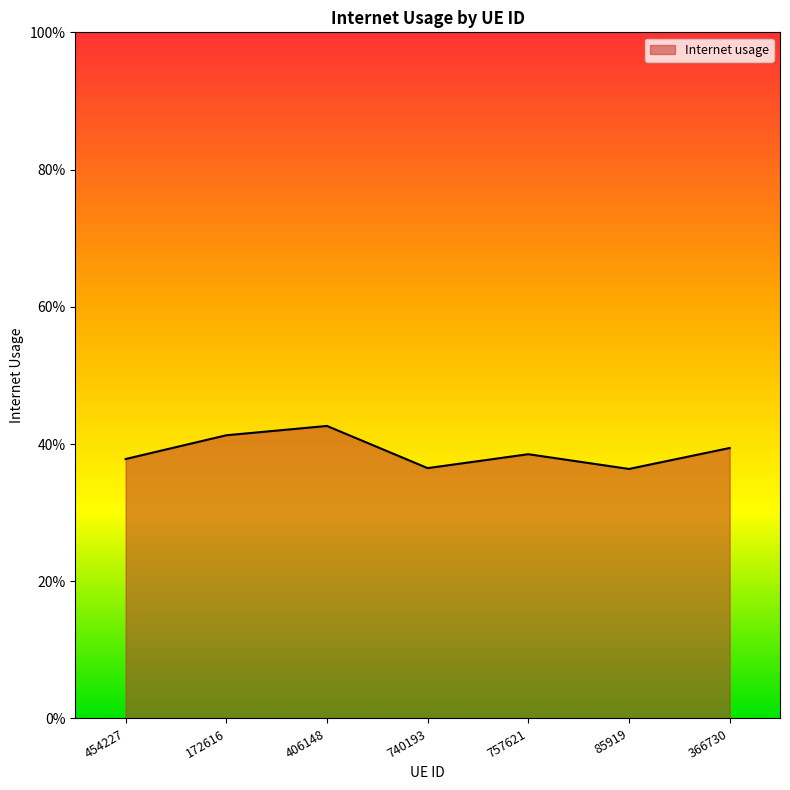

Is this an area chart (filled region under the line)?

Yes